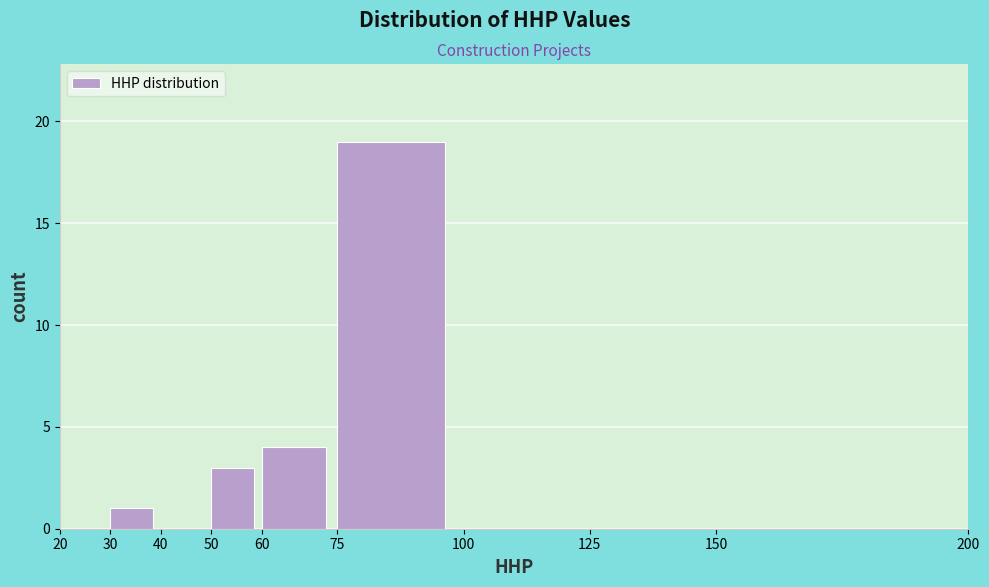

Over which range of the x-axis is the bar tallest?

75 to 100